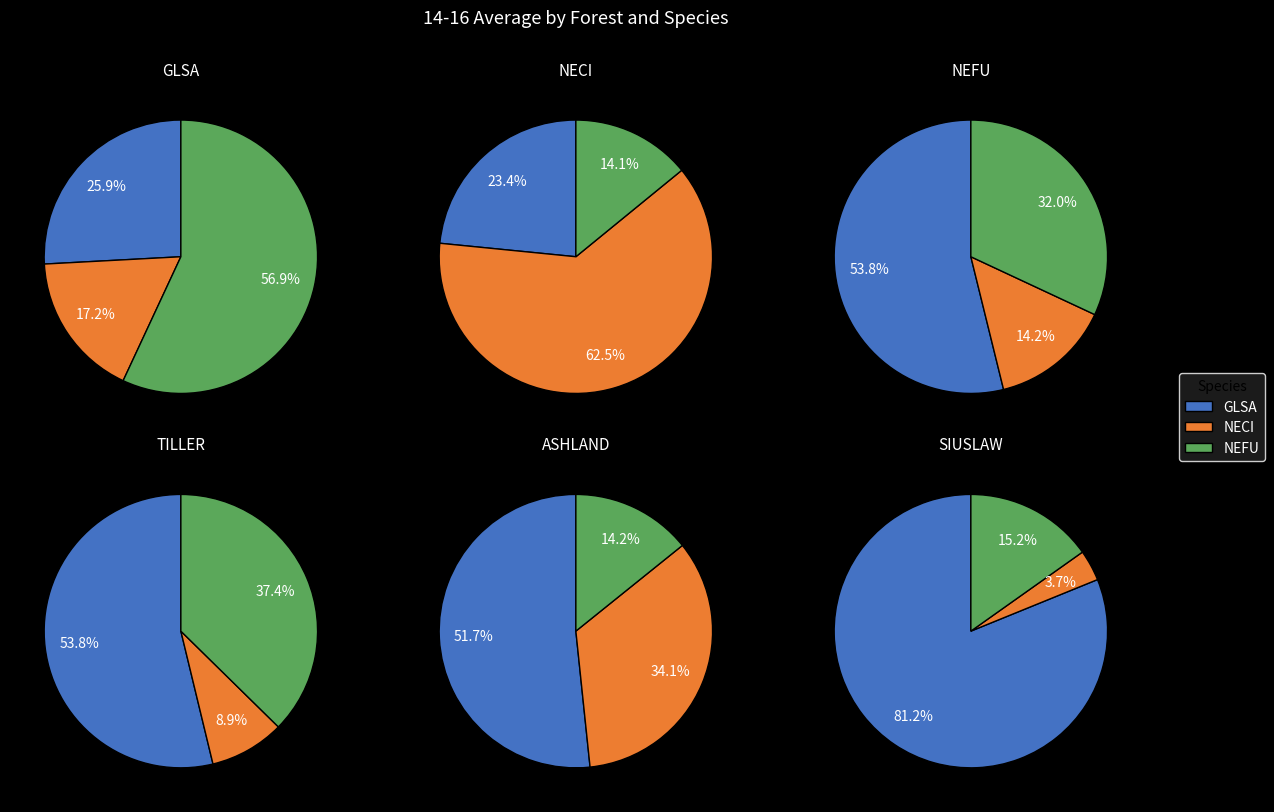

Which slice is the largest?

SIUSLAW